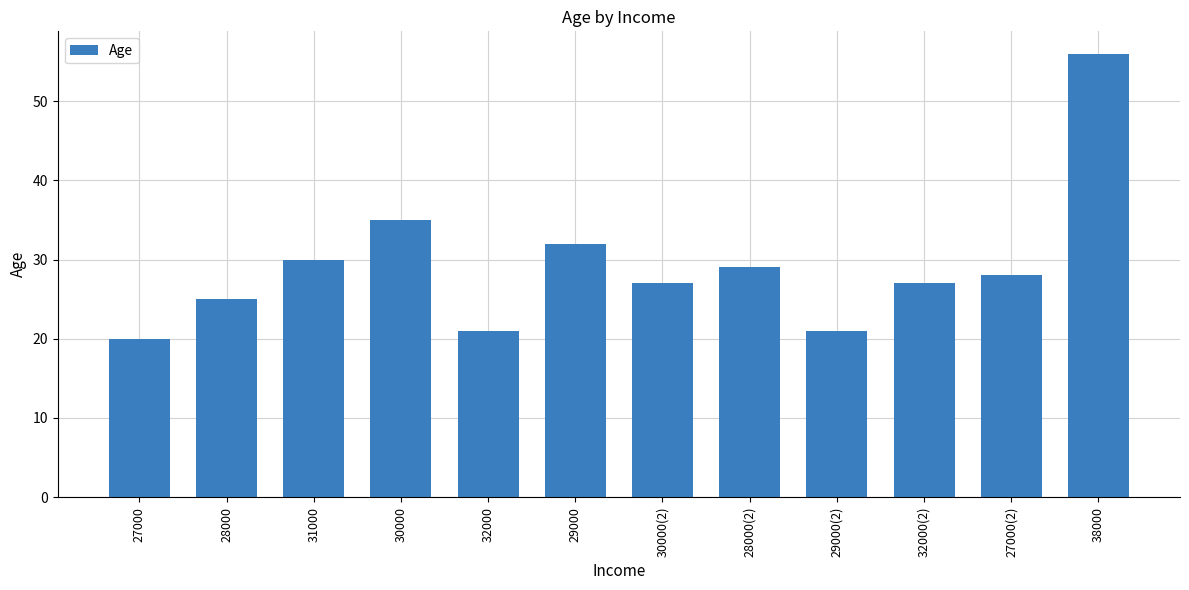

True or false: the data shows 20 at 27000.

True